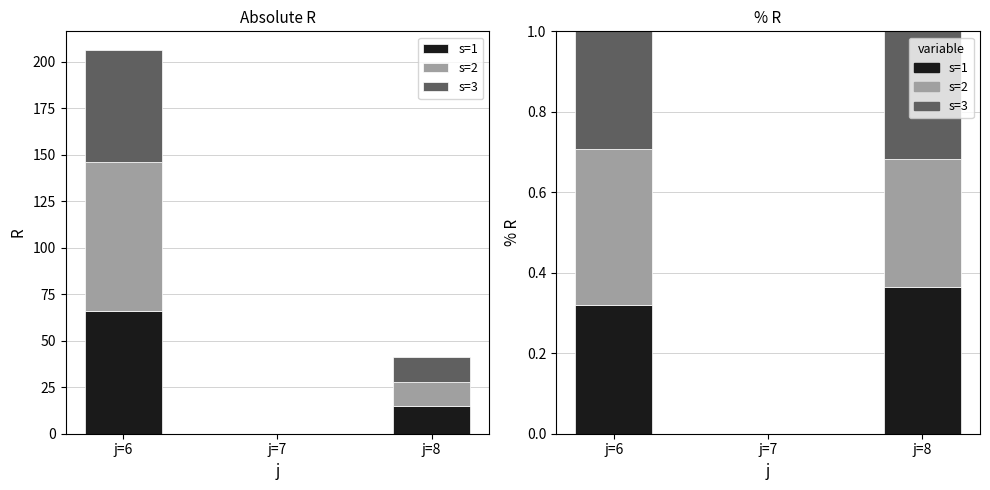

Between j=6 and j=7, which series saw the biggest shift?

s=2